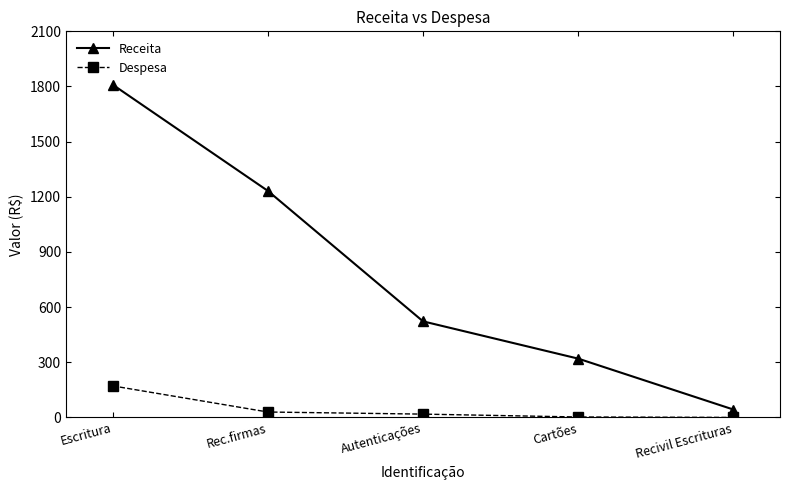

Is the value of Despesa at Cartões greater than the value of Receita at Autenticações?

No